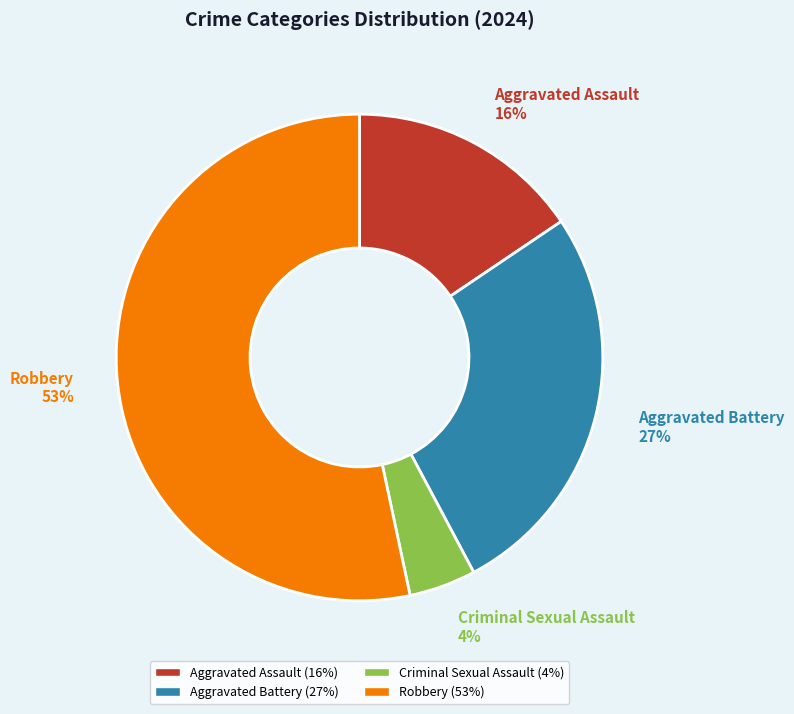

To the nearest percent, what is the average slice percentage?

25%